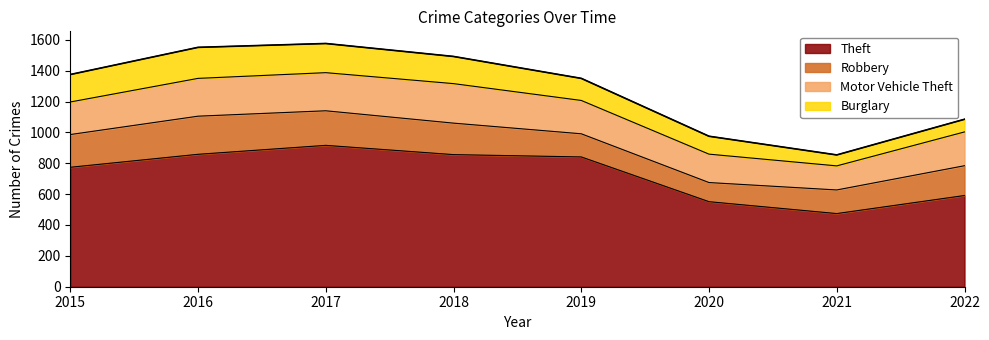

What is the value of the Motor Vehicle Theft point at the 2nd from the left?

245